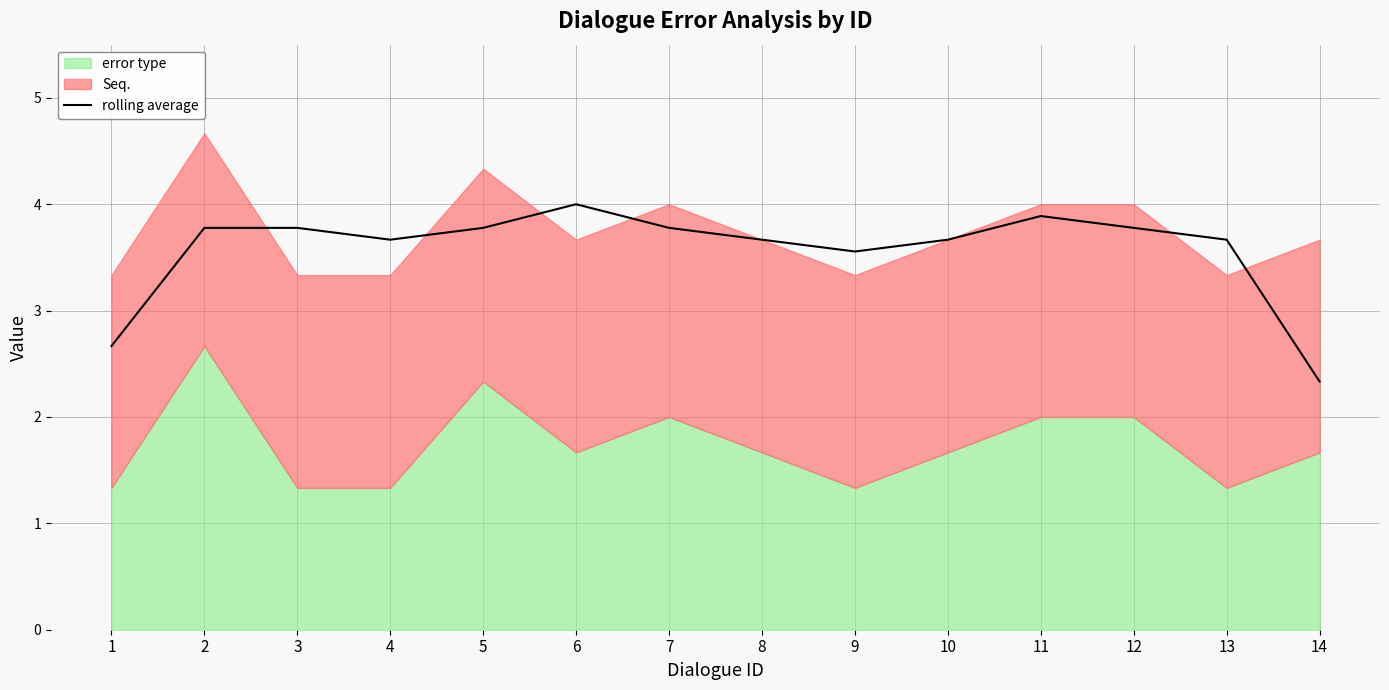

What value does the data have at 13?

3.7